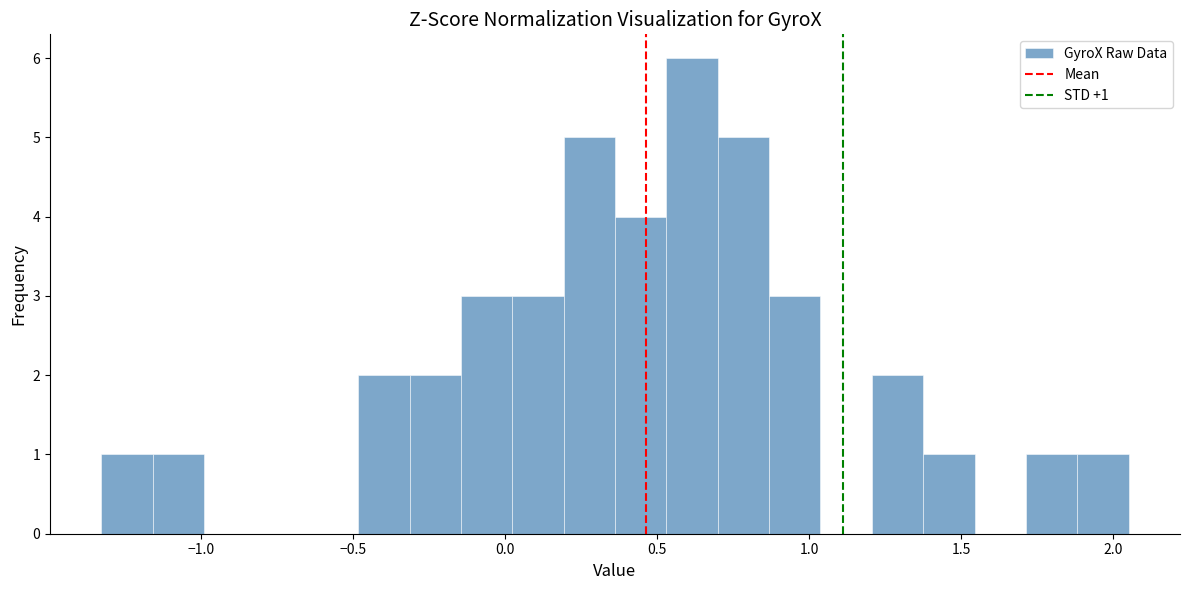

Around what value on the x-axis is the tallest bar? Give the approximate position of its centre, as read against the axis.

0.60